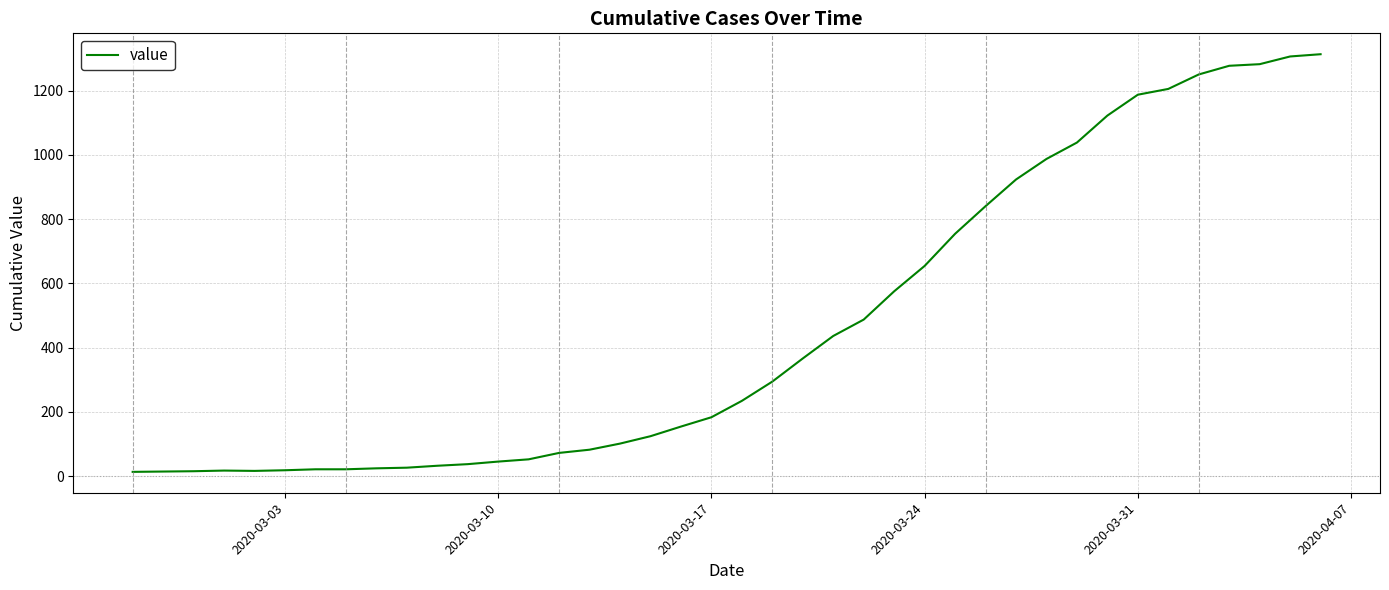

What is the maximum value shown in the chart?

1313